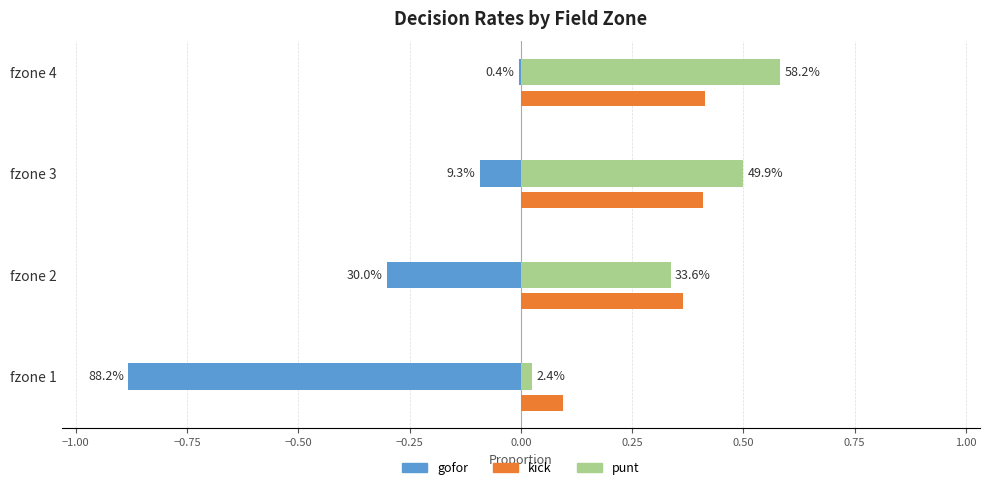

True or false: gofor has a value of 0.0 at fzone 4.

True